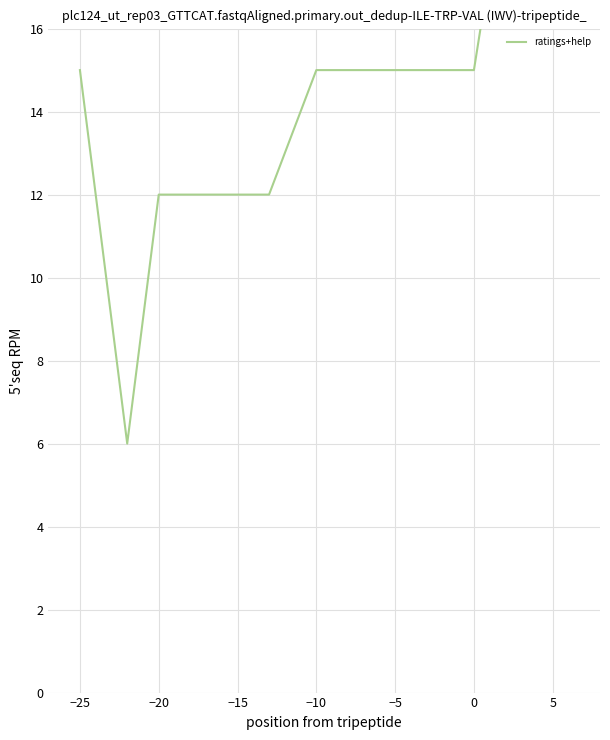

Approximately how many times larger is the value at 0 compared to 9?

0.4